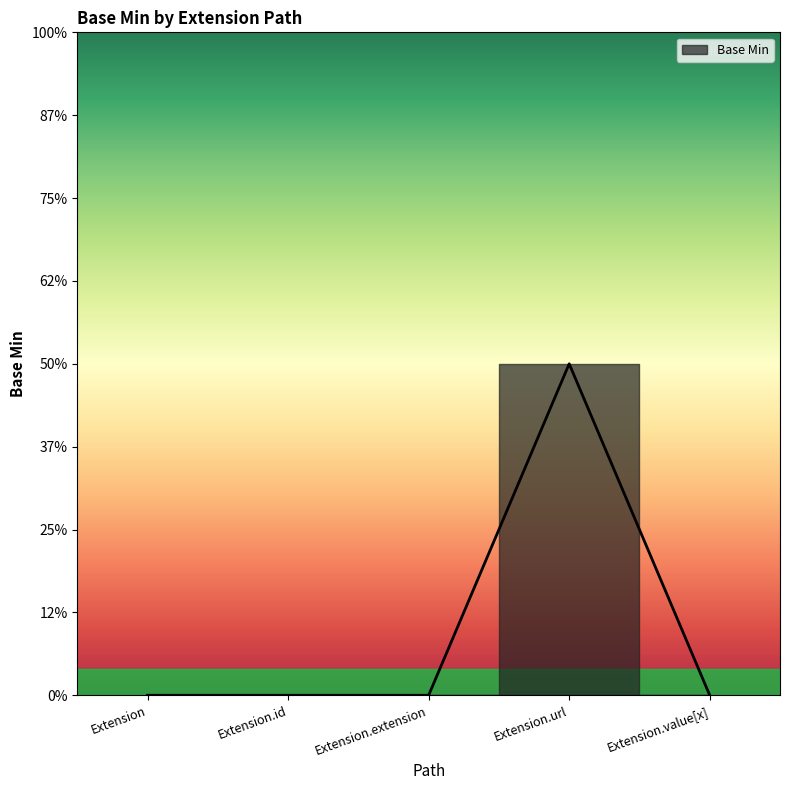

What is the change in value from Extension to Extension.url?

+1